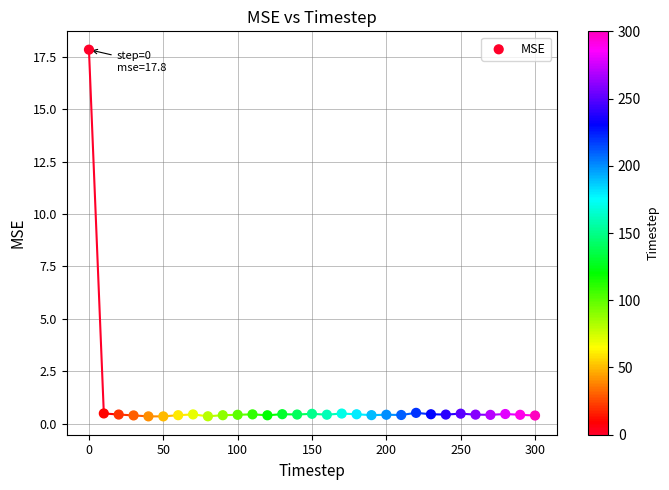

What is the range of X values (max minus min)?

300.0